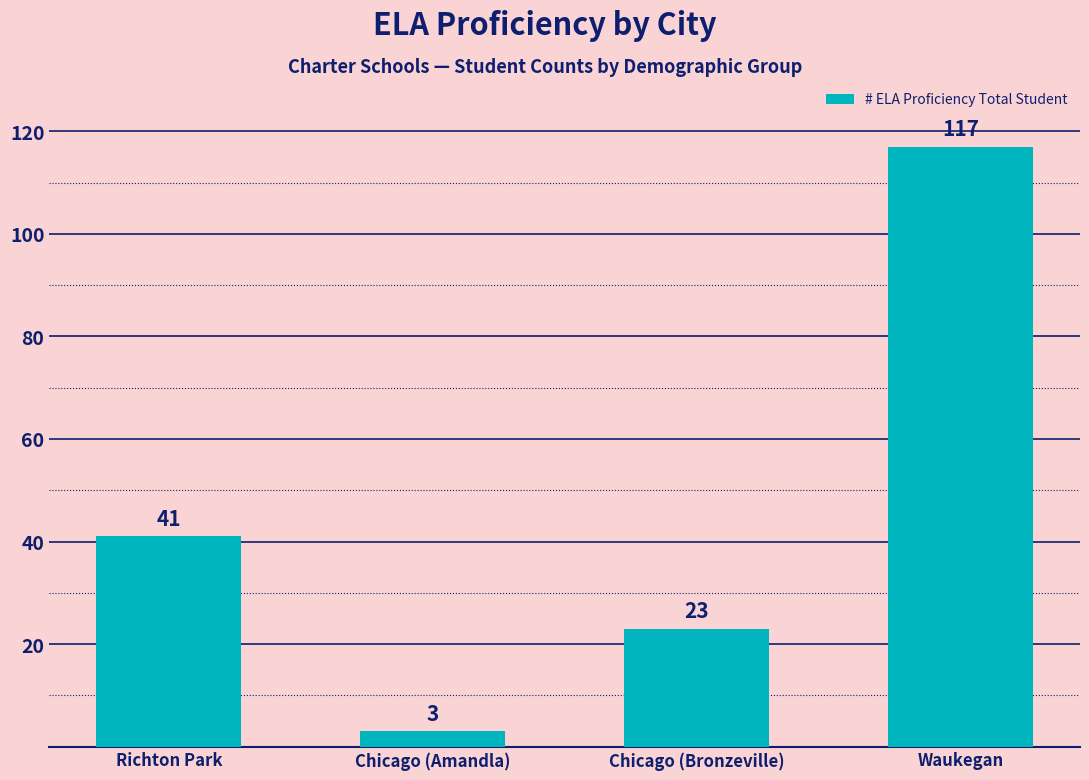

What is the sum of the values at Waukegan and Chicago (Bronzeville)?

140